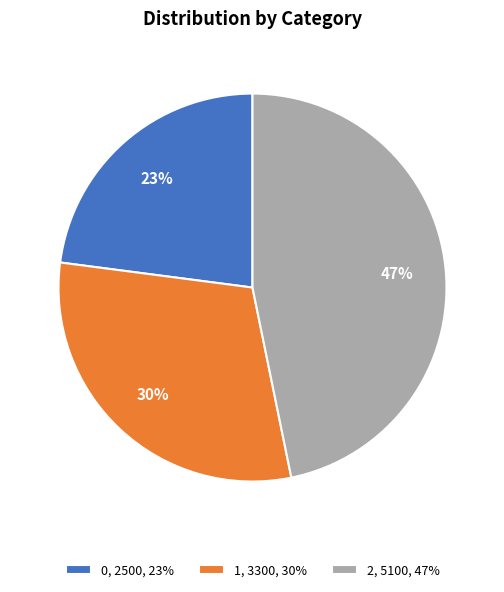

Which slice is the largest?

2